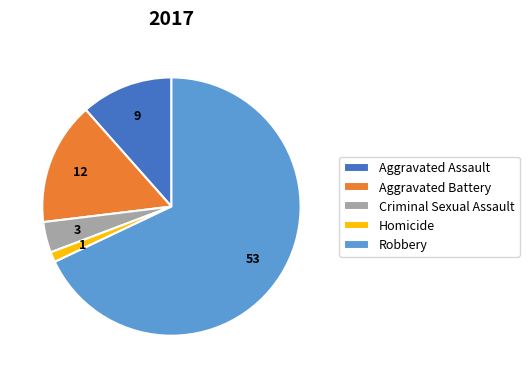

Which category has the biggest portion of the pie?

Robbery